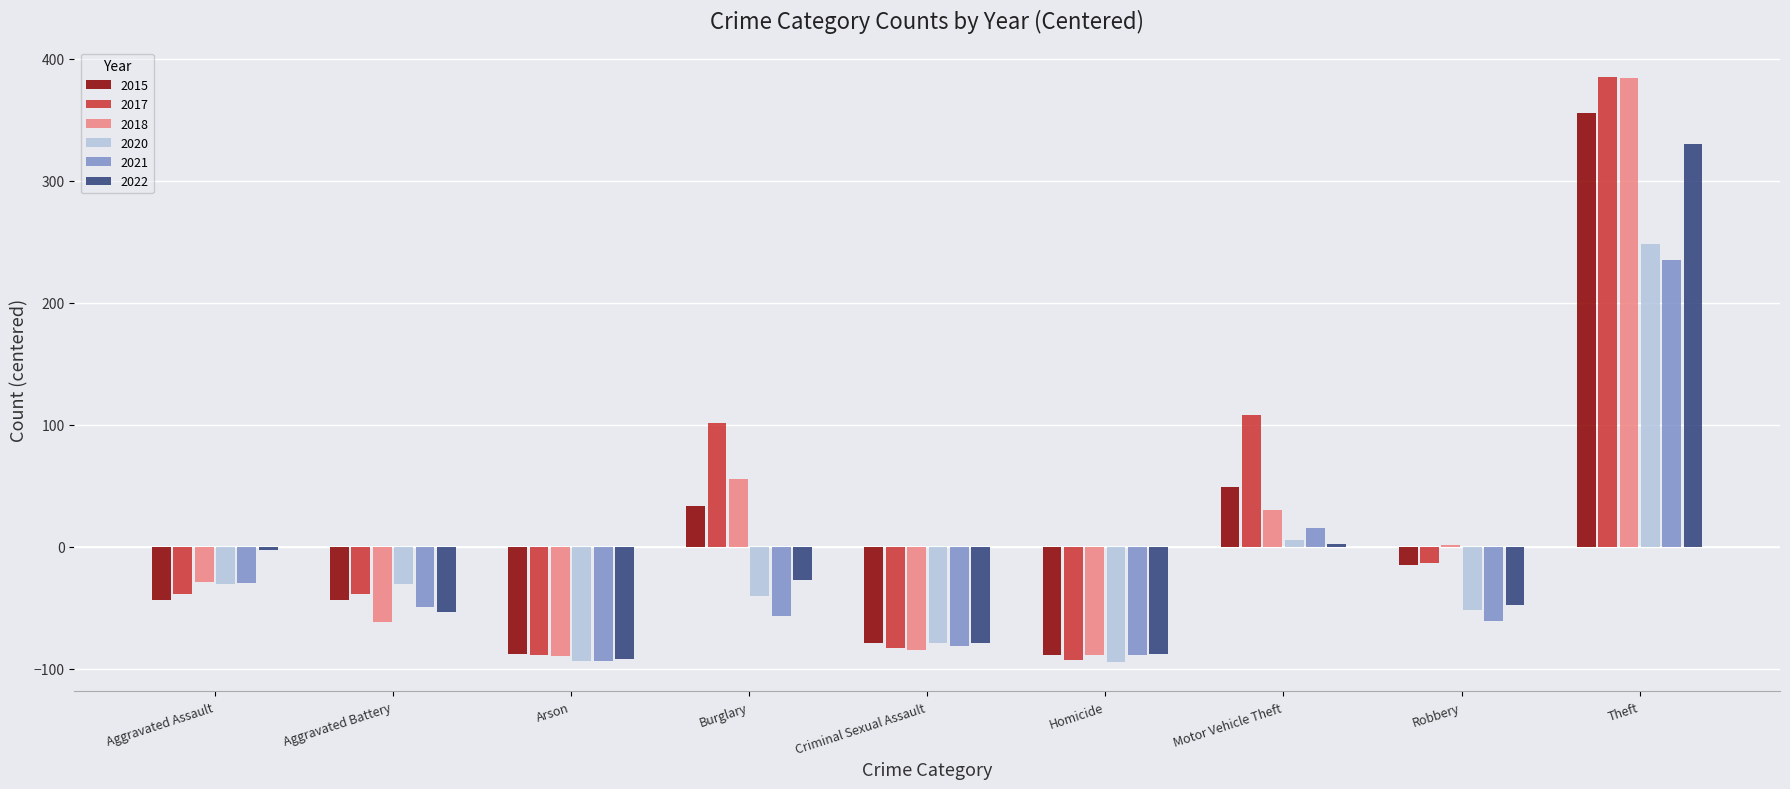

What is the sum of the 2018 values at Criminal Sexual Assault and Aggravated Battery?

-146.5